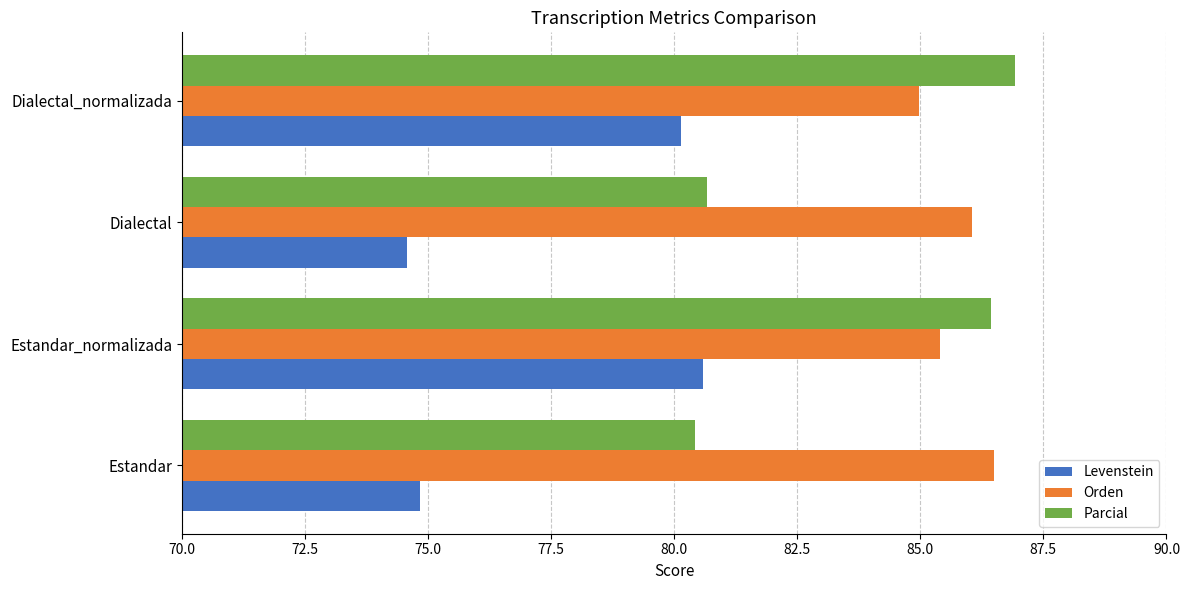

Which series has the largest total across all categories?

Orden